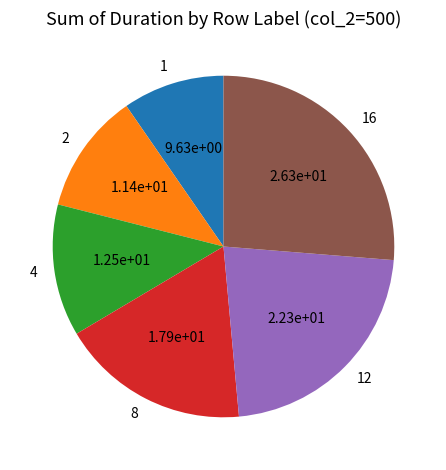

Does 4 account for over 50% of the chart?

No